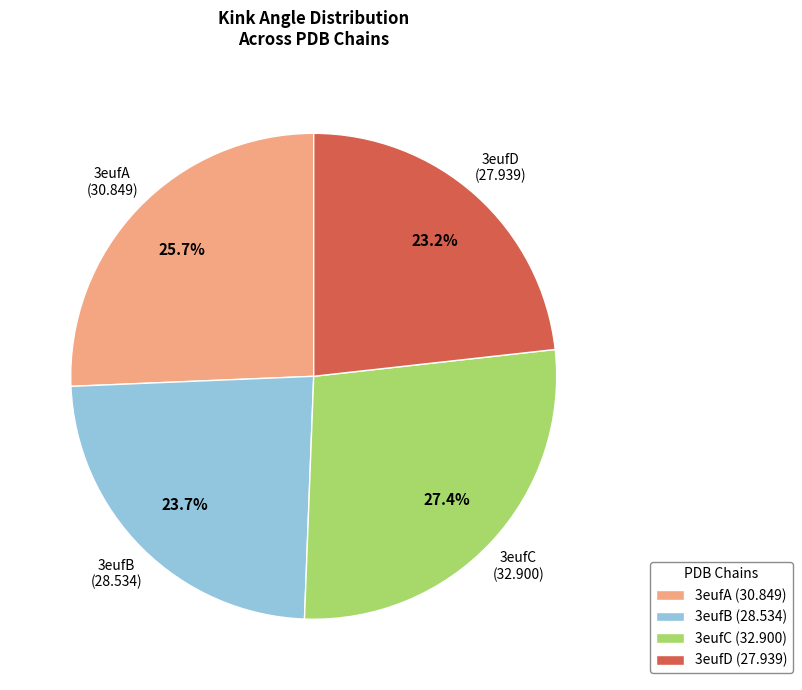

To the nearest percent, what is the average slice percentage?

25%